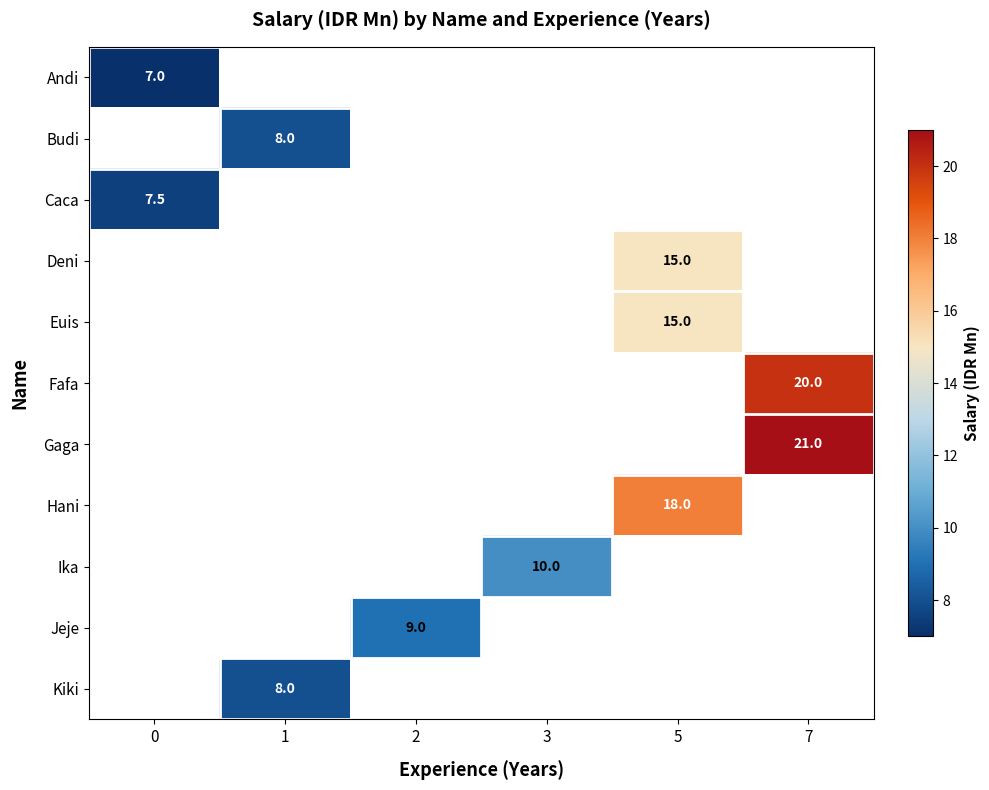

What value does the row_0 series have at 0?

7.0